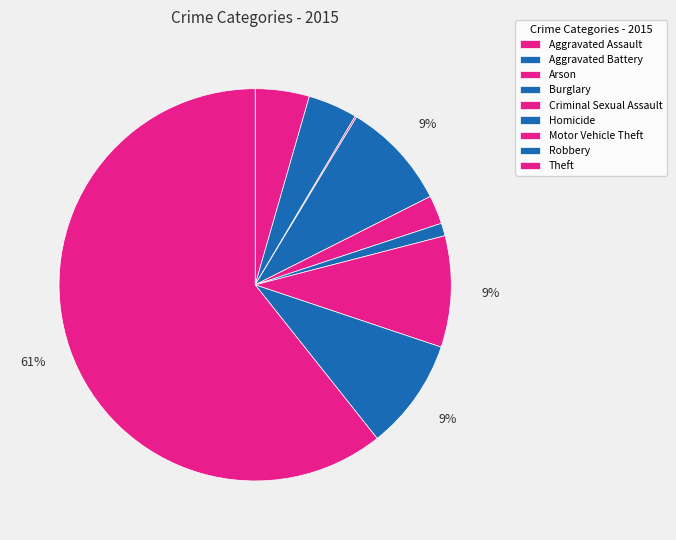

Combined, do Aggravated Battery and Robbery account for over 50%?

No